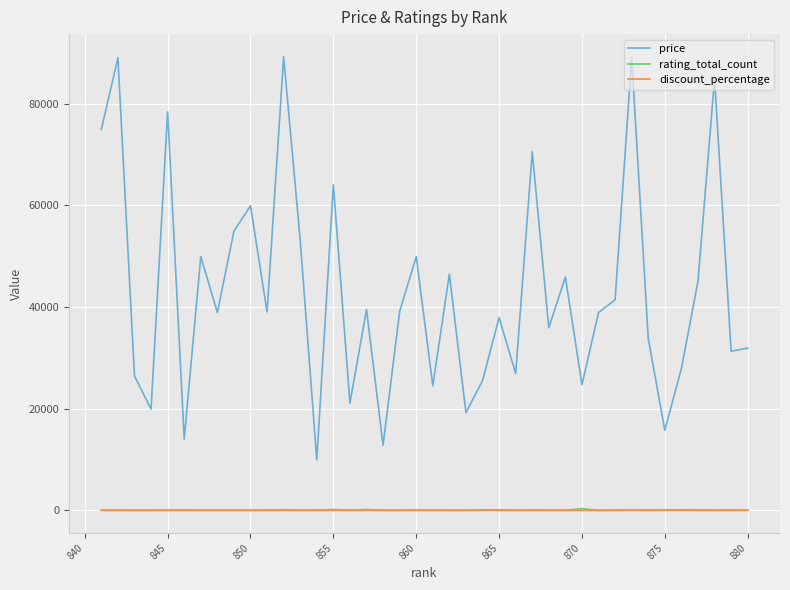

What is the difference between the maximum and minimum values in the discount_percentage series?

79